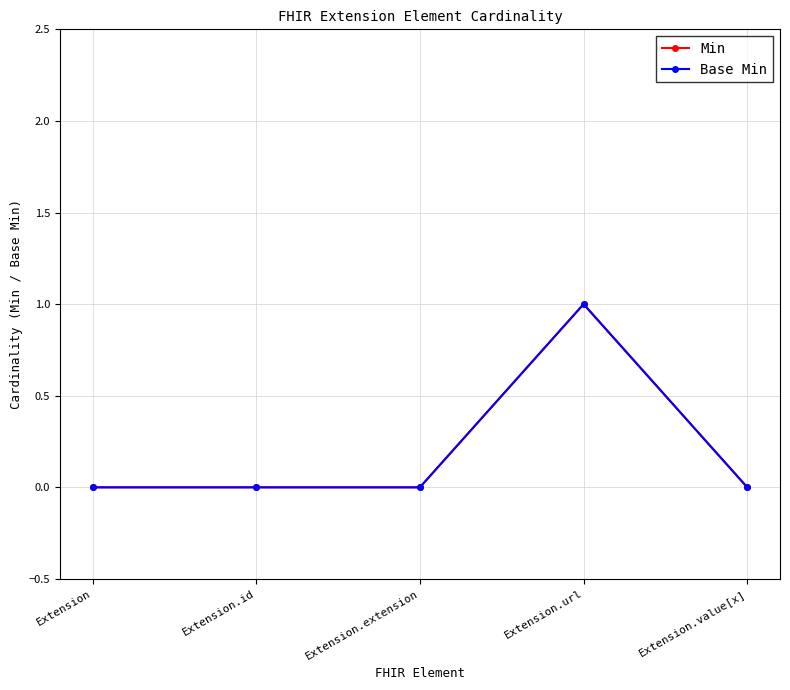

Is this an area chart (filled region under the line)?

No